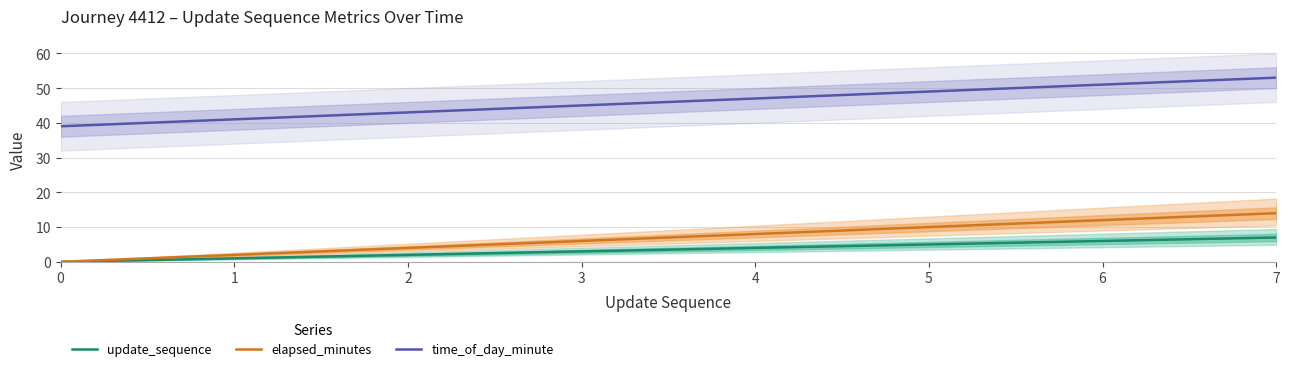

What are all the series names shown in the legend?

update_sequence, elapsed_minutes, time_of_day_minute